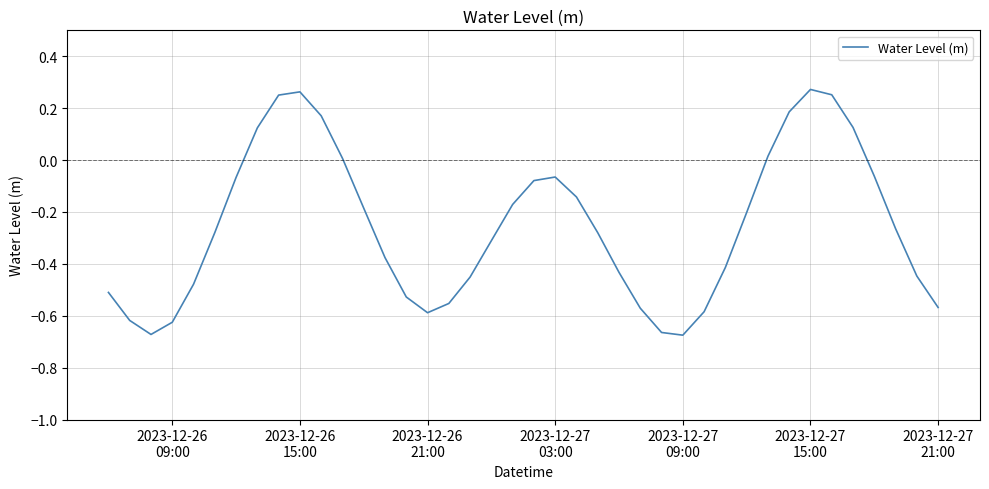

What is the difference between the maximum and minimum values?

0.9